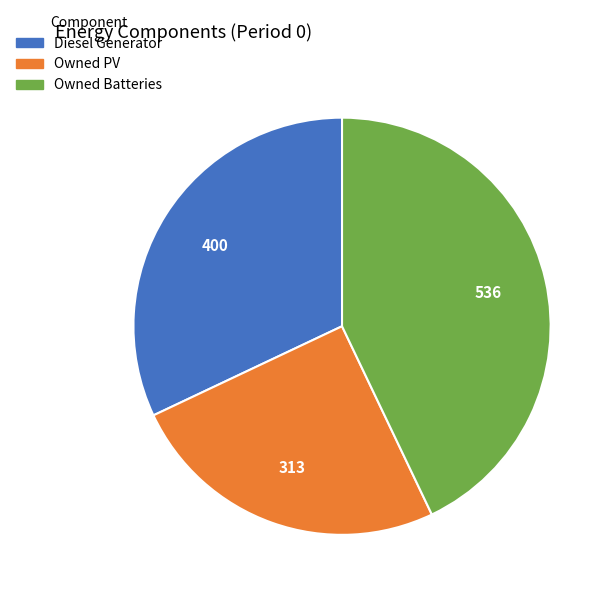

Between Owned Batteries and Owned PV, which is larger?

Owned Batteries